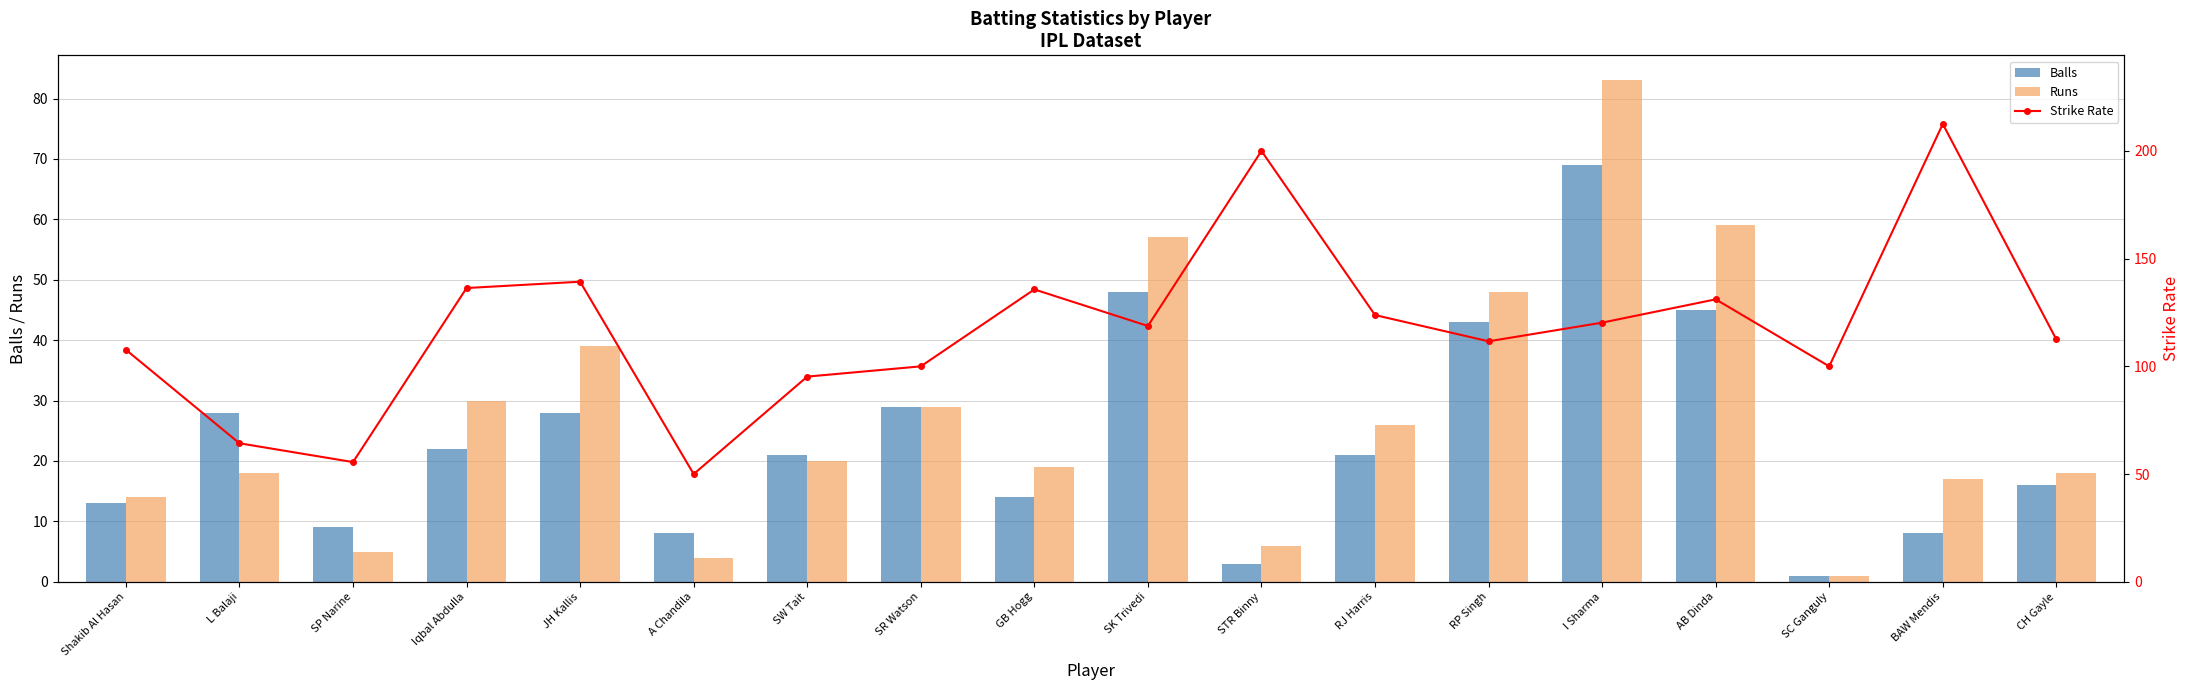

Count the number of data series in this chart.

3